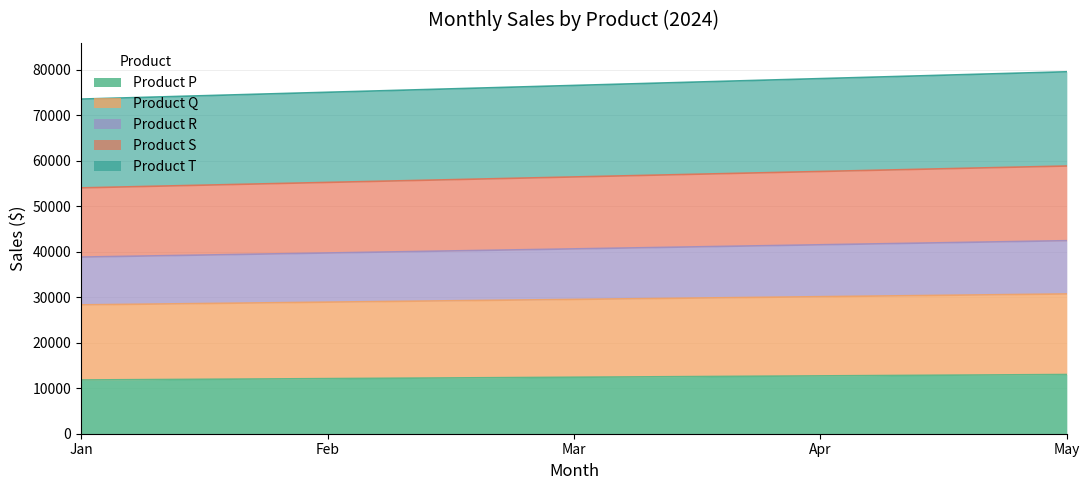

The Product P series shows 12100 at Feb. True or false?

True